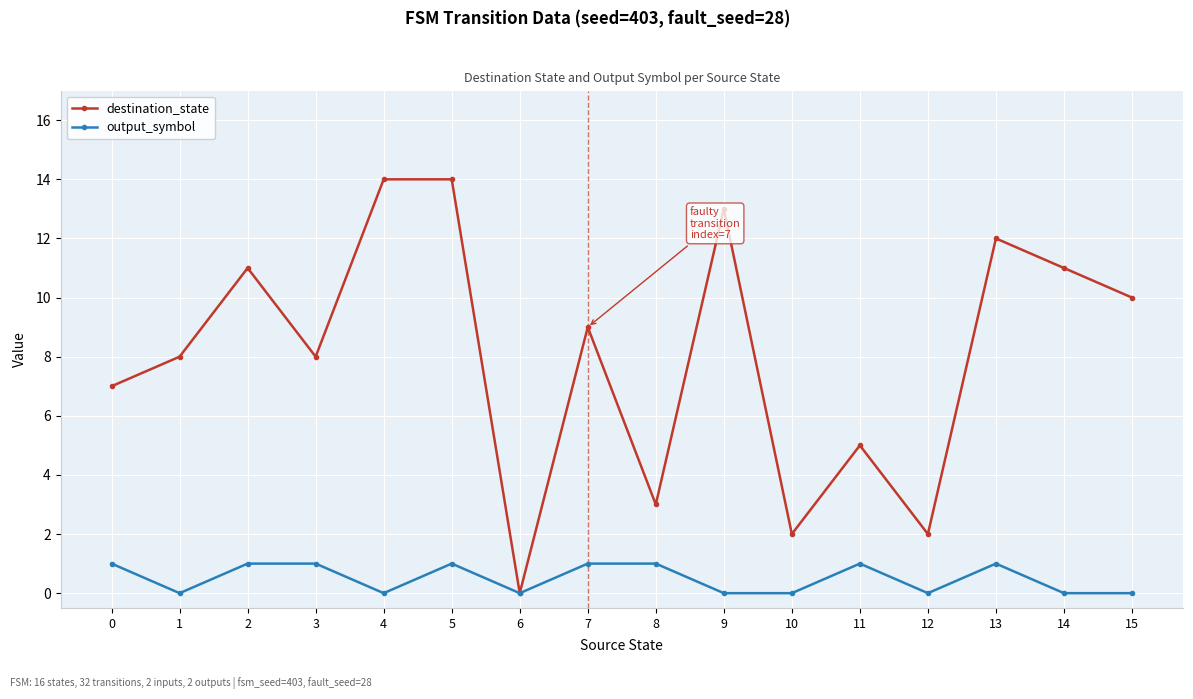

What is the approximate value of output_symbol at 5?

1